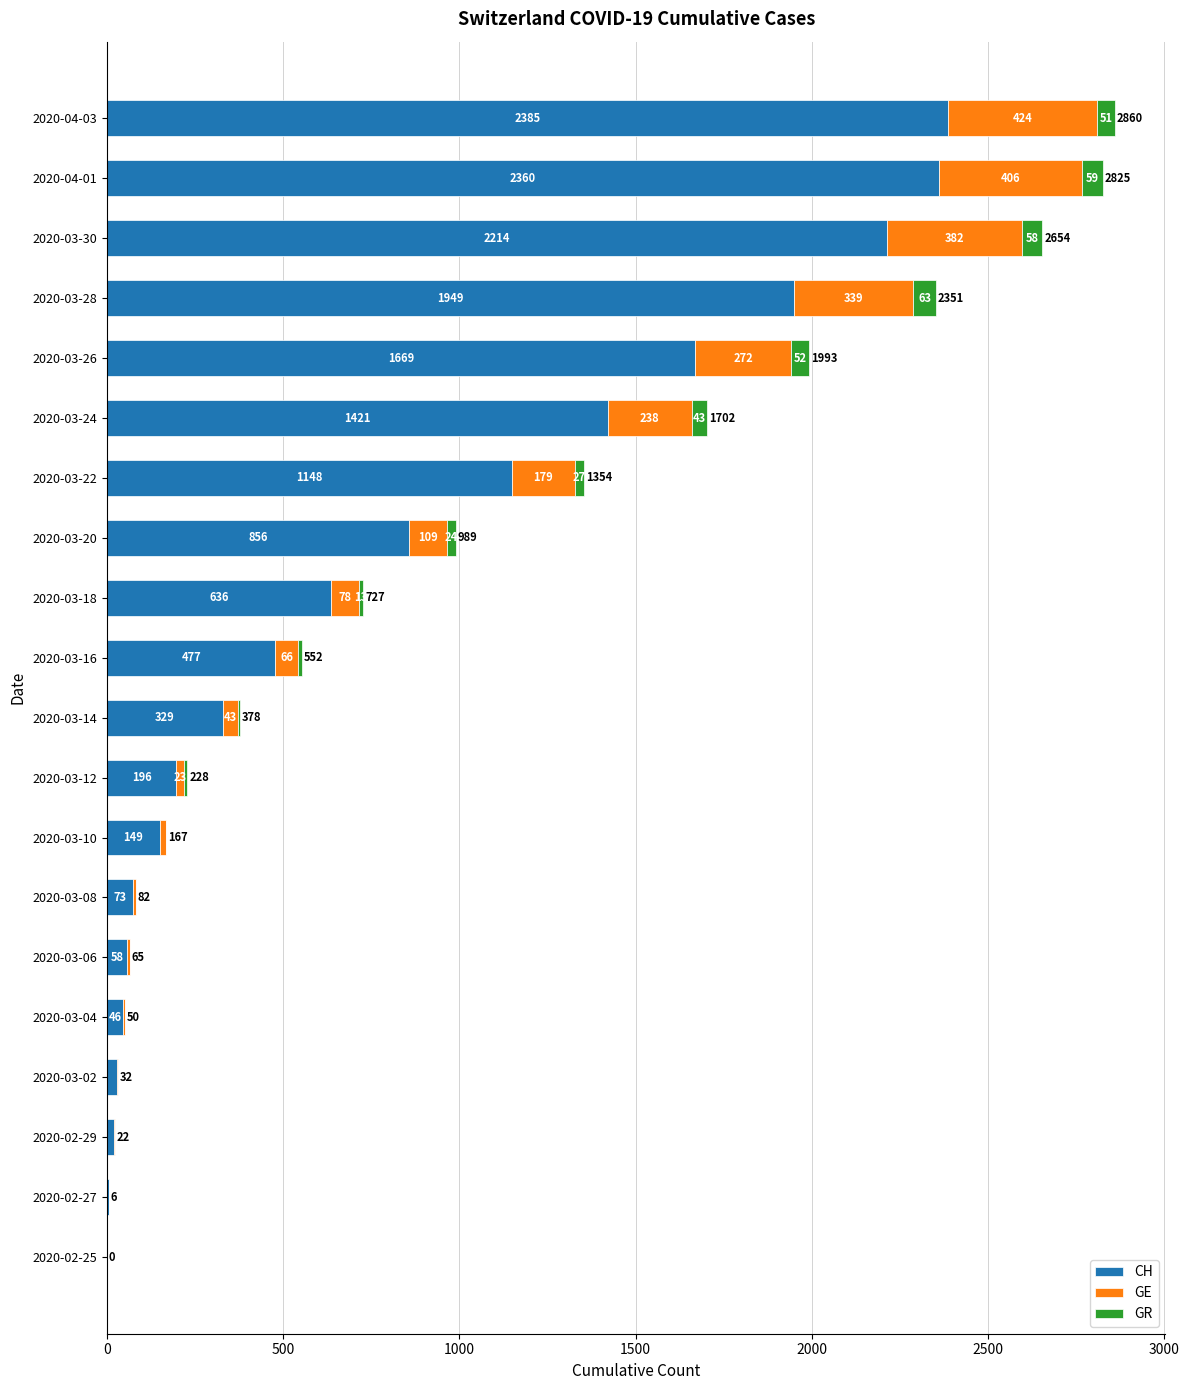

At which label does CH reach its peak?

2020-04-03